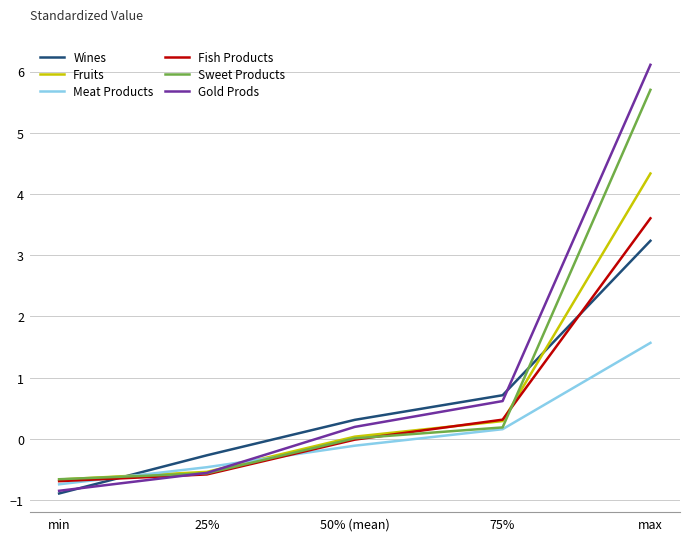

At which label does Gold Prods reach its minimum?

min